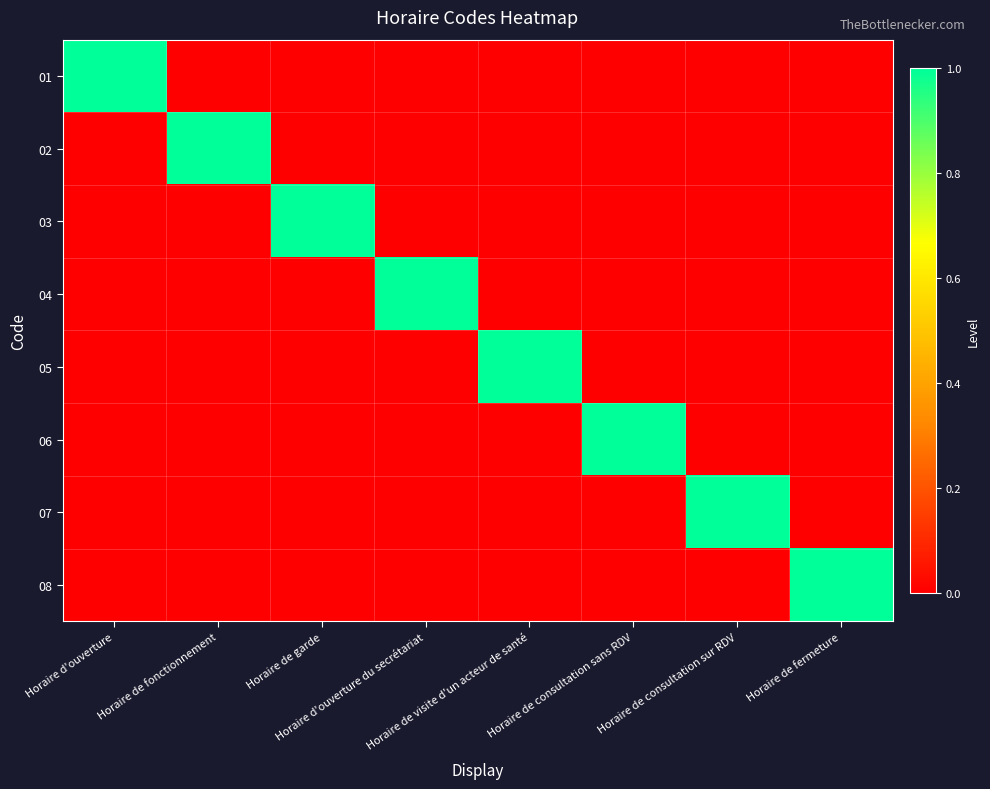

Reading left to right, transcribe all the data shown in this chart.

01: Horaire d'ouverture=1	Horaire de fonctionnement=0	Horaire de garde=0	Horaire d'ouverture du secrétariat=0	Horaire de visite d'un acteur de santé=0	Horaire de consultation sans RDV=0	Horaire de consultation sur RDV=0	Horaire de fermeture=0
02: Horaire d'ouverture=0	Horaire de fonctionnement=1	Horaire de garde=0	Horaire d'ouverture du secrétariat=0	Horaire de visite d'un acteur de santé=0	Horaire de consultation sans RDV=0	Horaire de consultation sur RDV=0	Horaire de fermeture=0
03: Horaire d'ouverture=0	Horaire de fonctionnement=0	Horaire de garde=1	Horaire d'ouverture du secrétariat=0	Horaire de visite d'un acteur de santé=0	Horaire de consultation sans RDV=0	Horaire de consultation sur RDV=0	Horaire de fermeture=0
04: Horaire d'ouverture=0	Horaire de fonctionnement=0	Horaire de garde=0	Horaire d'ouverture du secrétariat=1	Horaire de visite d'un acteur de santé=0	Horaire de consultation sans RDV=0	Horaire de consultation sur RDV=0	Horaire de fermeture=0
05: Horaire d'ouverture=0	Horaire de fonctionnement=0	Horaire de garde=0	Horaire d'ouverture du secrétariat=0	Horaire de visite d'un acteur de santé=1	Horaire de consultation sans RDV=0	Horaire de consultation sur RDV=0	Horaire de fermeture=0
06: Horaire d'ouverture=0	Horaire de fonctionnement=0	Horaire de garde=0	Horaire d'ouverture du secrétariat=0	Horaire de visite d'un acteur de santé=0	Horaire de consultation sans RDV=1	Horaire de consultation sur RDV=0	Horaire de fermeture=0
07: Horaire d'ouverture=0	Horaire de fonctionnement=0	Horaire de garde=0	Horaire d'ouverture du secrétariat=0	Horaire de visite d'un acteur de santé=0	Horaire de consultation sans RDV=0	Horaire de consultation sur RDV=1	Horaire de fermeture=0
08: Horaire d'ouverture=0	Horaire de fonctionnement=0	Horaire de garde=0	Horaire d'ouverture du secrétariat=0	Horaire de visite d'un acteur de santé=0	Horaire de consultation sans RDV=0	Horaire de consultation sur RDV=0	Horaire de fermeture=1